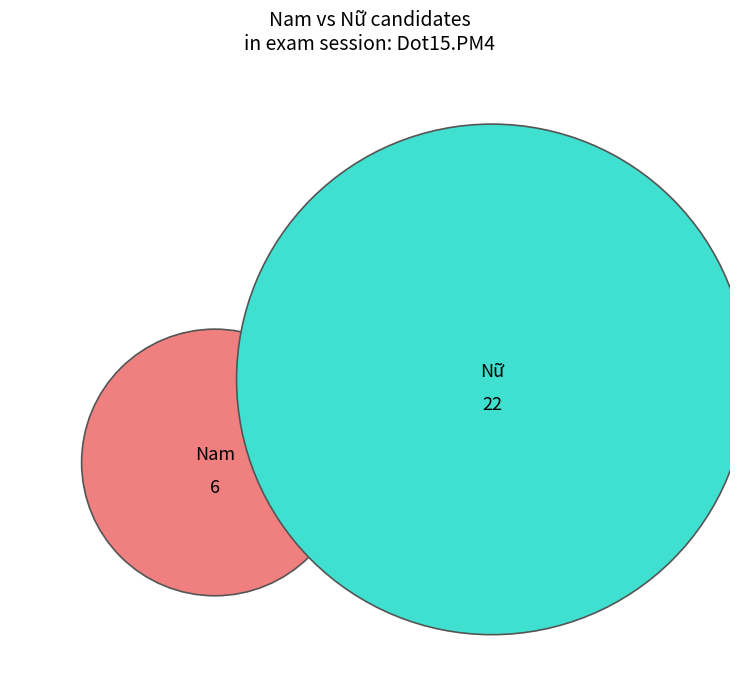

To the nearest percent, what is the difference between the Nam and Nữ slice percentages?

57%